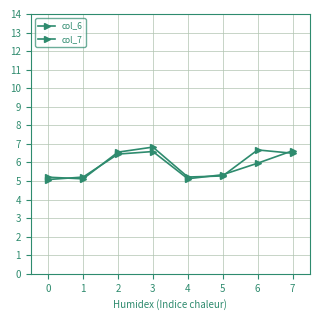

Reading left to right, what are all the values shown in this chart?

col_6: 0=5.1	1=5.2	2=6.5	3=6.6	4=5.1	5=5.3	6=6.0	7=6.6
col_7: 0=5.2	1=5.1	2=6.6	3=6.8	4=5.2	5=5.3	6=6.7	7=6.5